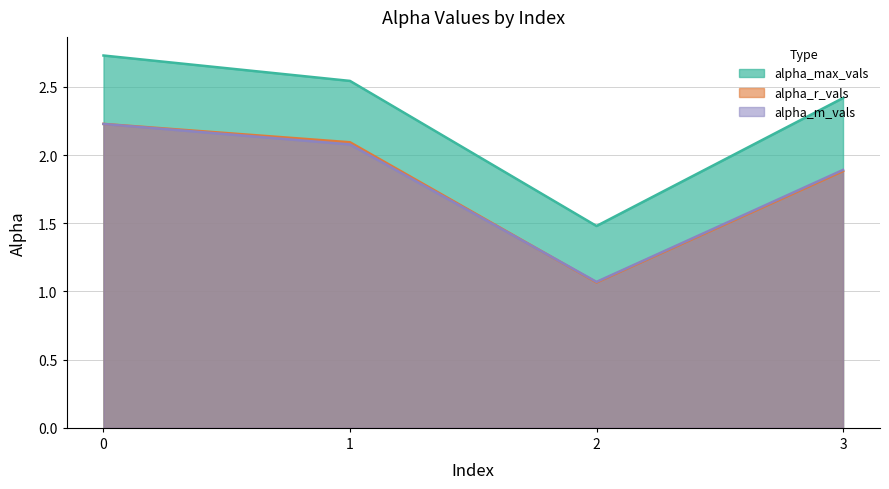

What is the spread (max minus min) of values at 1?

0.5